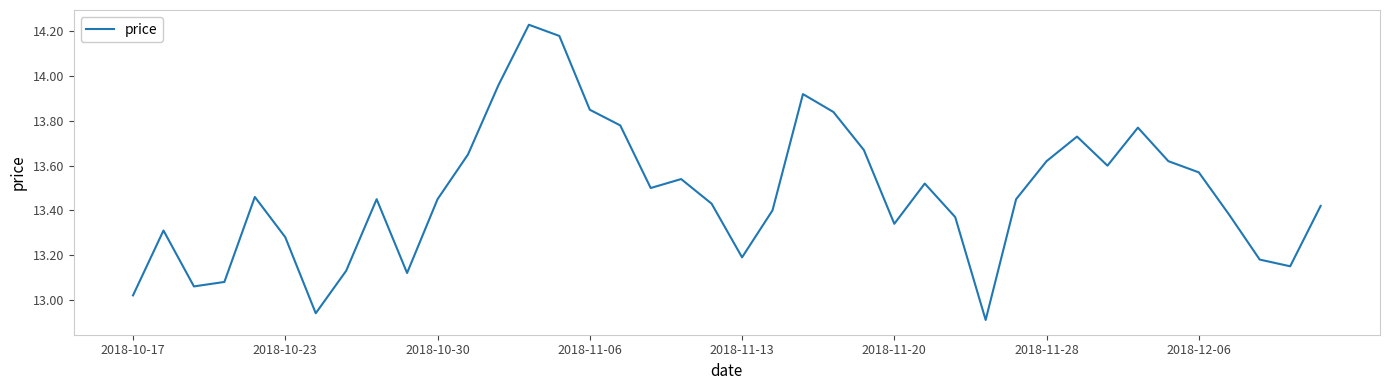

What is the difference between the maximum and minimum values?

1.3